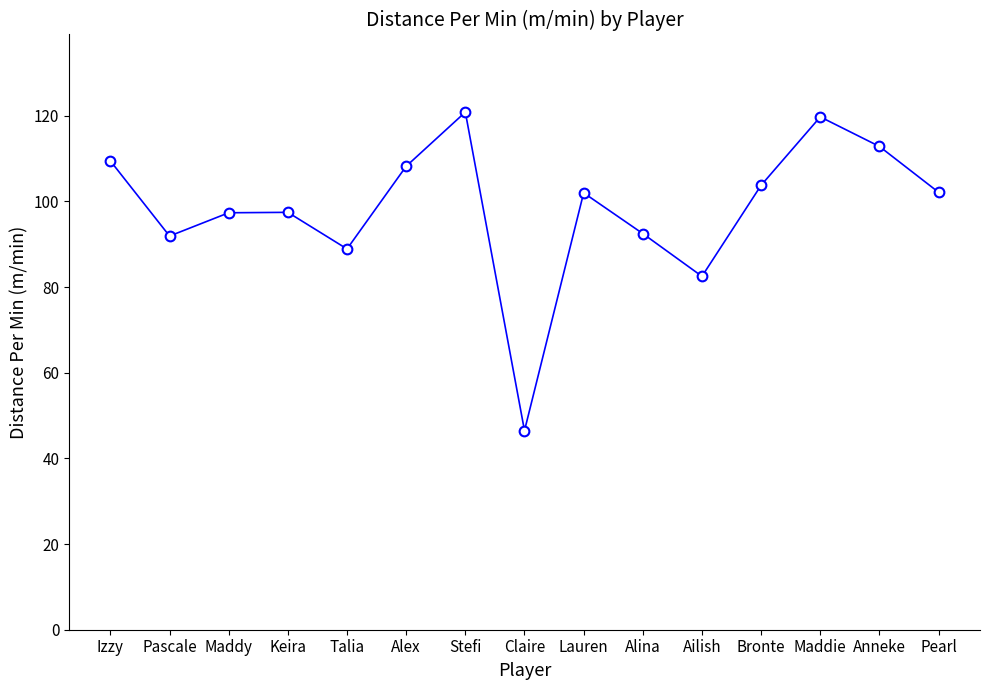

What is the sum of all values?

1476.3